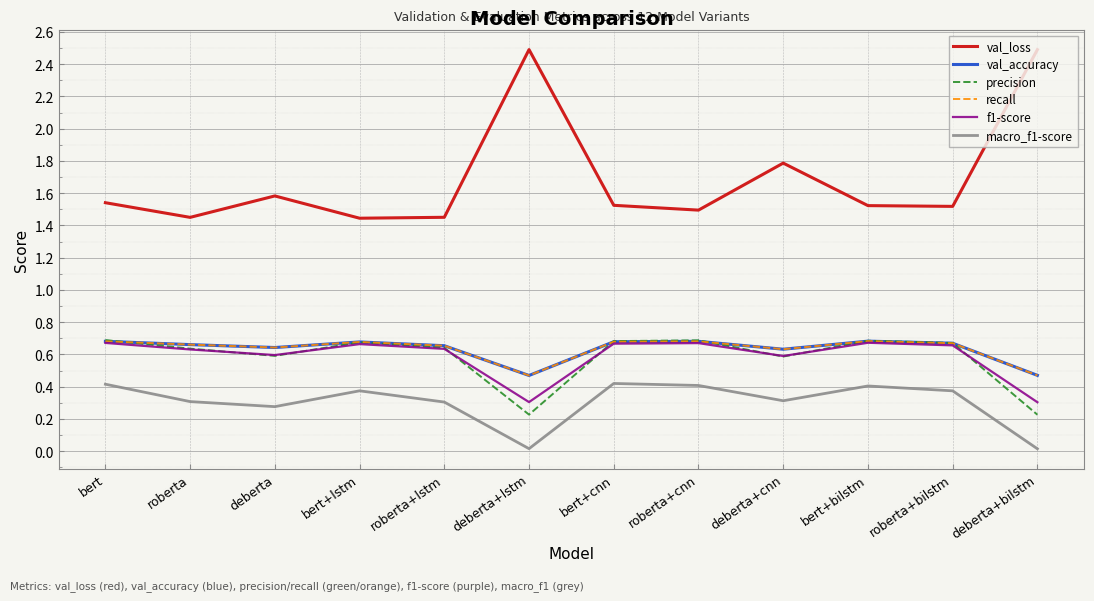

Reading left to right, what are all the values shown in this chart?

val_loss: 1.5	1.4	1.6	1.4	1.5	2.5	1.5	1.5	1.8	1.5	1.5	2.5
val_accuracy: 0.7	0.7	0.6	0.7	0.7	0.5	0.7	0.7	0.6	0.7	0.7	0.5
precision: 0.7	0.6	0.6	0.7	0.6	0.2	0.7	0.7	0.6	0.7	0.7	0.2
recall: 0.7	0.7	0.6	0.7	0.7	0.5	0.7	0.7	0.6	0.7	0.7	0.5
f1-score: 0.7	0.6	0.6	0.7	0.6	0.3	0.7	0.7	0.6	0.7	0.7	0.3
macro_f1-score: 0.4	0.3	0.3	0.4	0.3	0.0	0.4	0.4	0.3	0.4	0.4	0.0